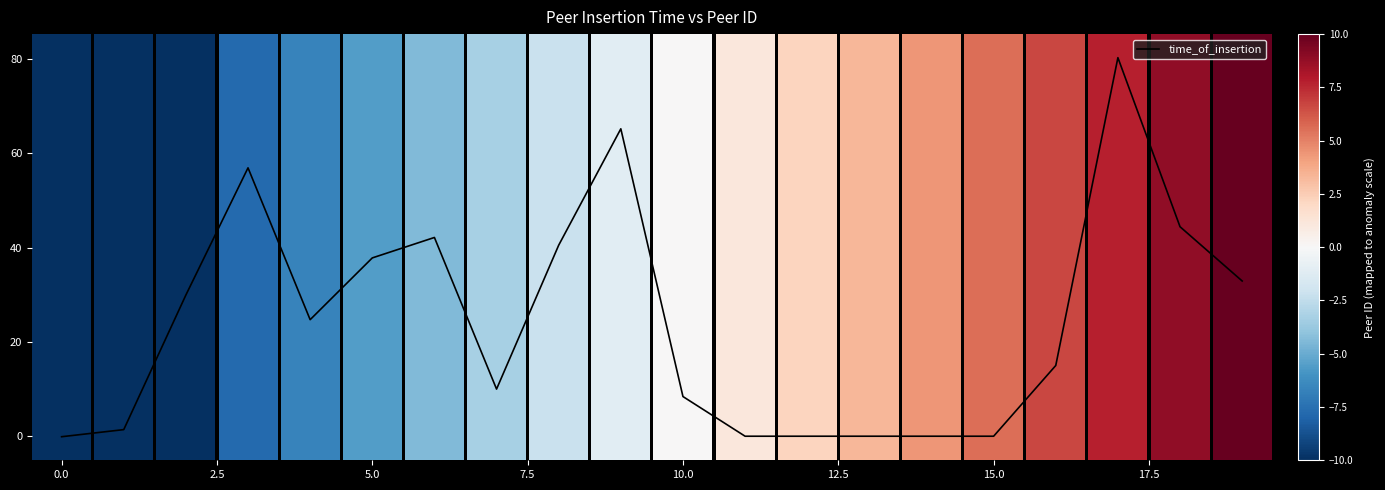

What is the greatest value displayed?

80.3